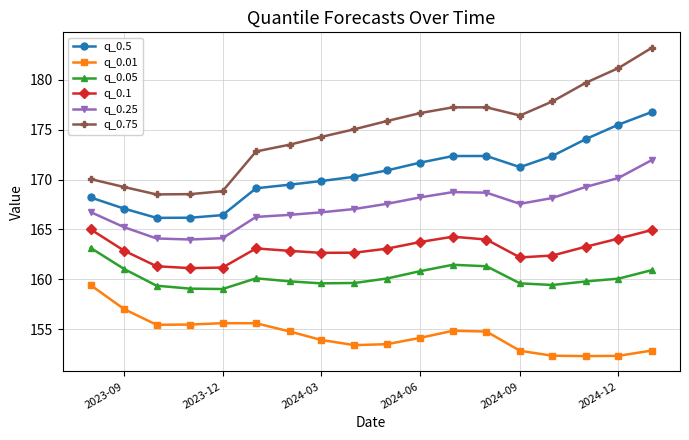

Which series has the largest total across all categories?

q_0.75